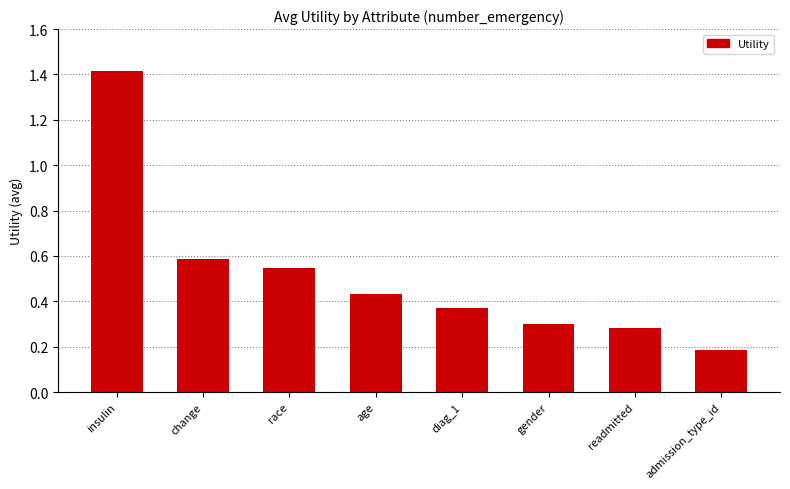

What is the label of the 5th bar from the right?

age